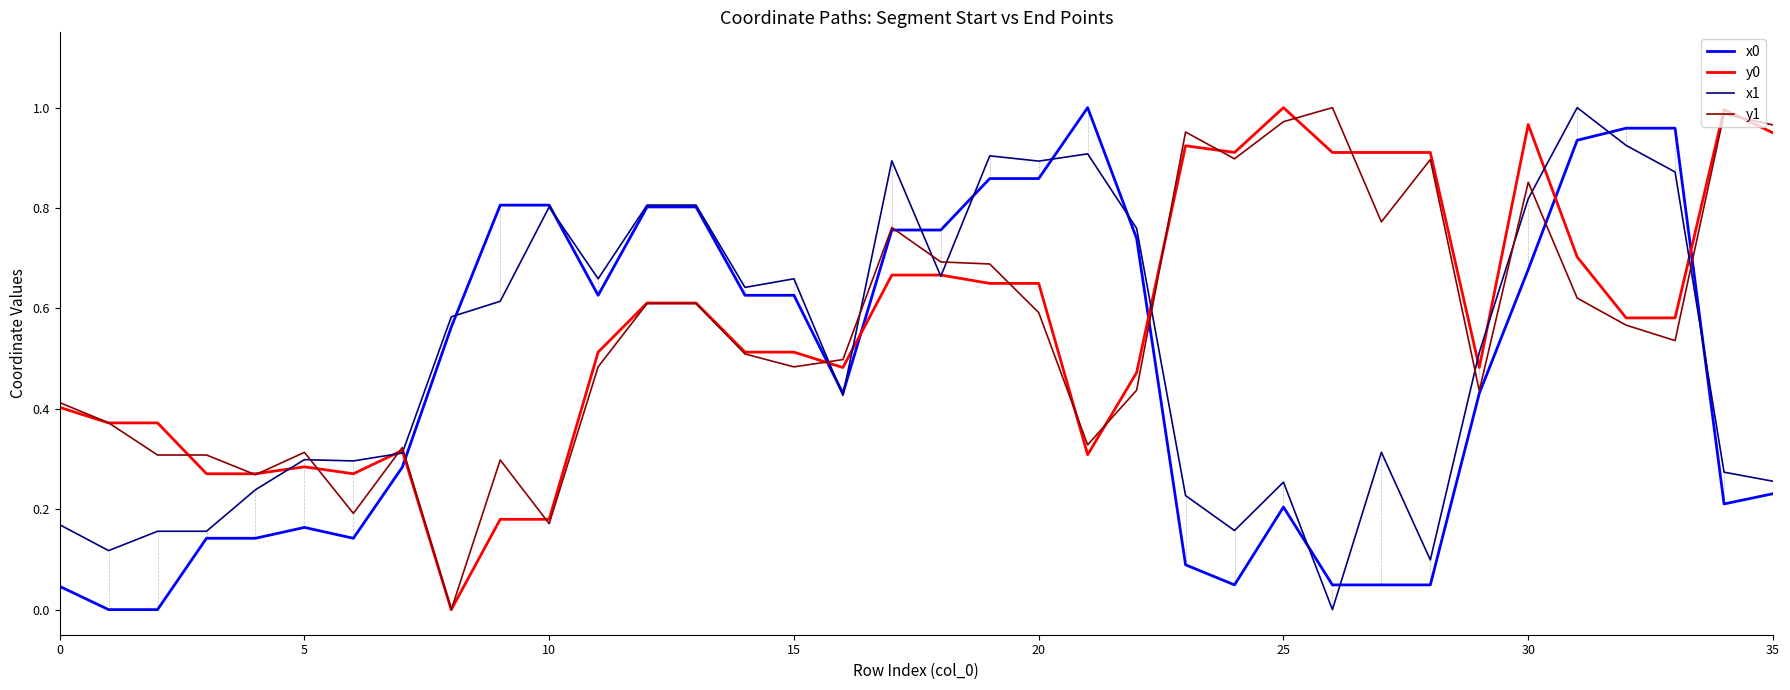

Does the chart have visible grid lines?

No